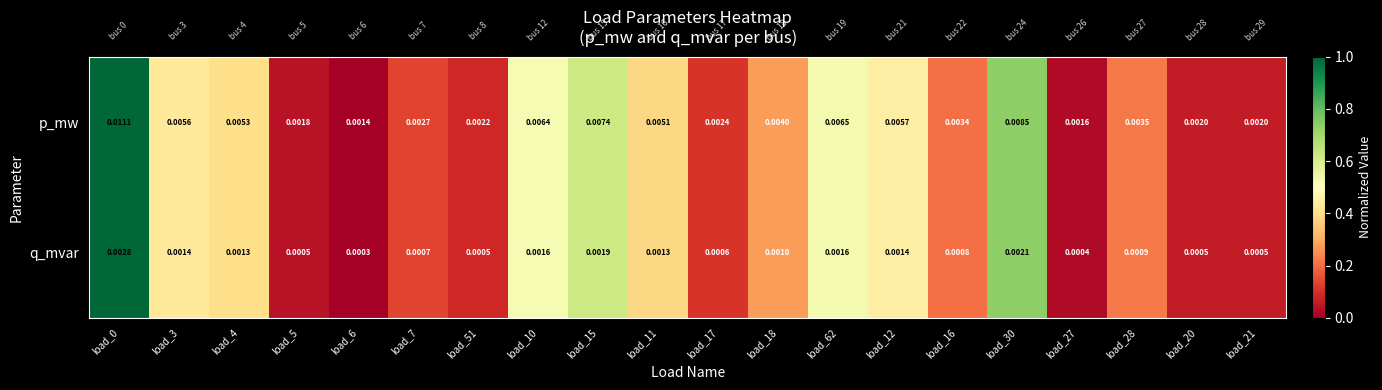

Which series has the largest total across all categories?

p_mw